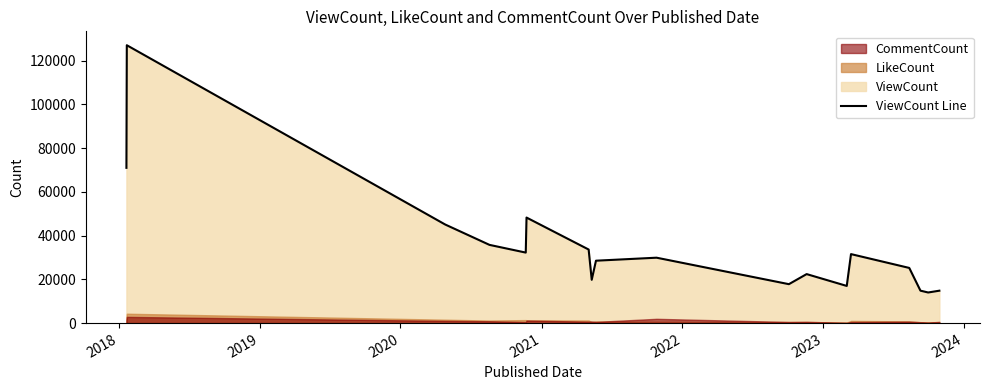

The chart shows a value of 73364 at 2022. True or false?

False